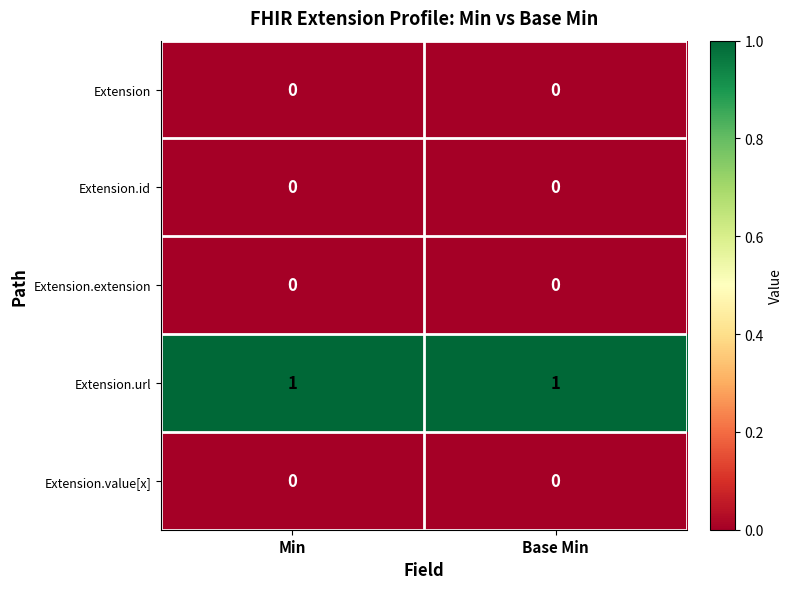

The Extension.id series shows 0 at Base Min. True or false?

True